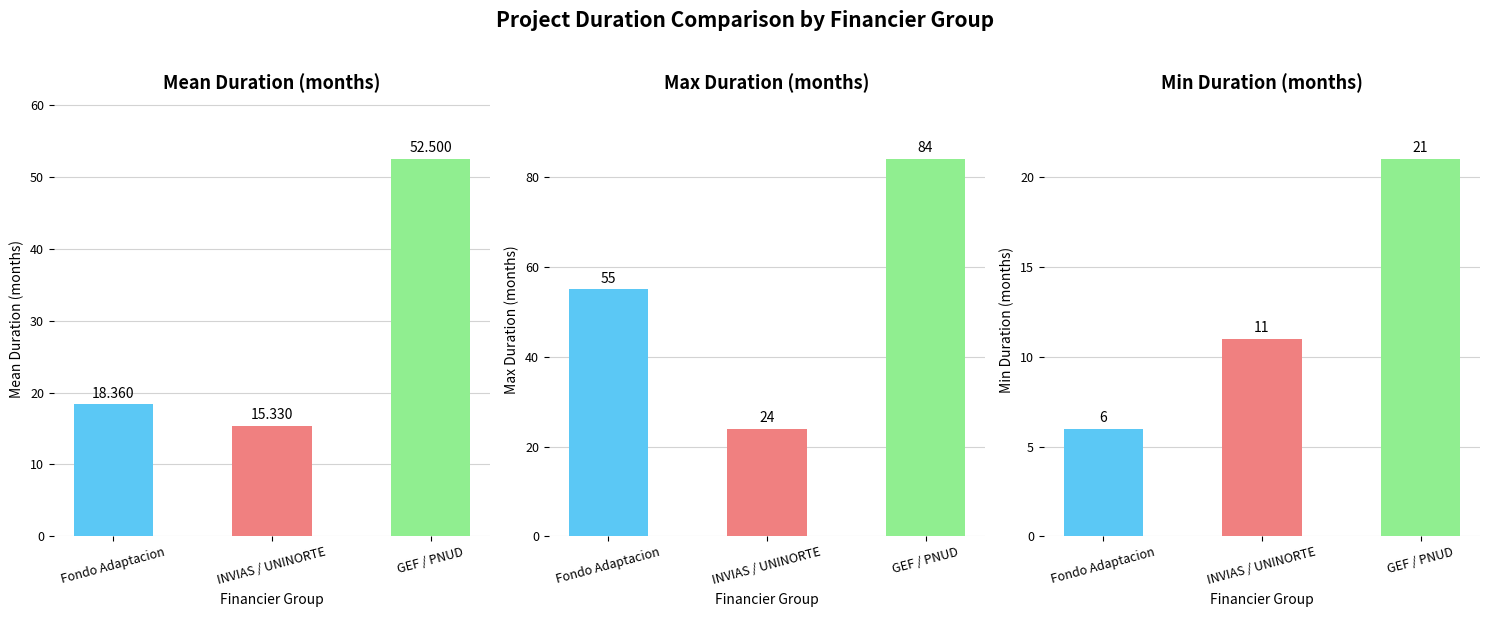

What is the value of the Min Duration (months) bar at the 2nd from the left?

11.0